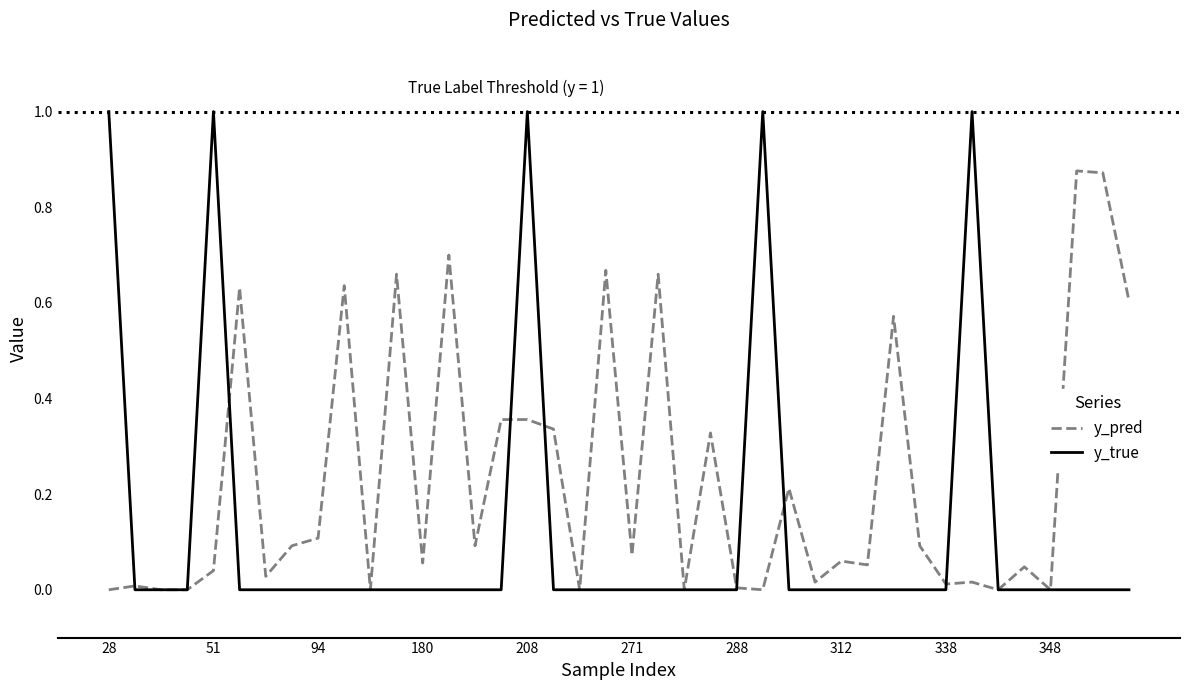

Which series has the largest total across all categories?

y_pred